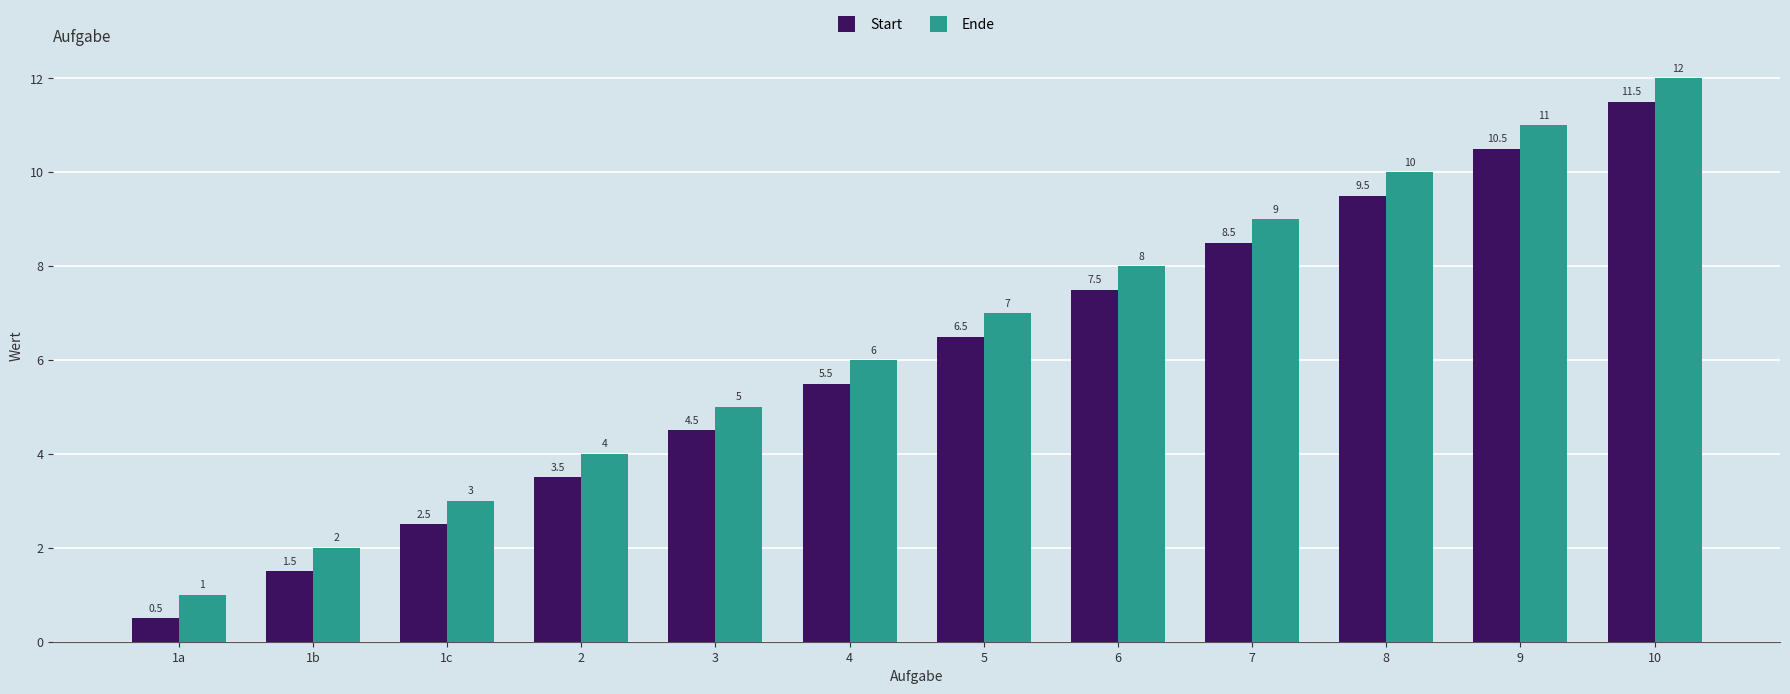

What is the minimum value for Start?

0.5